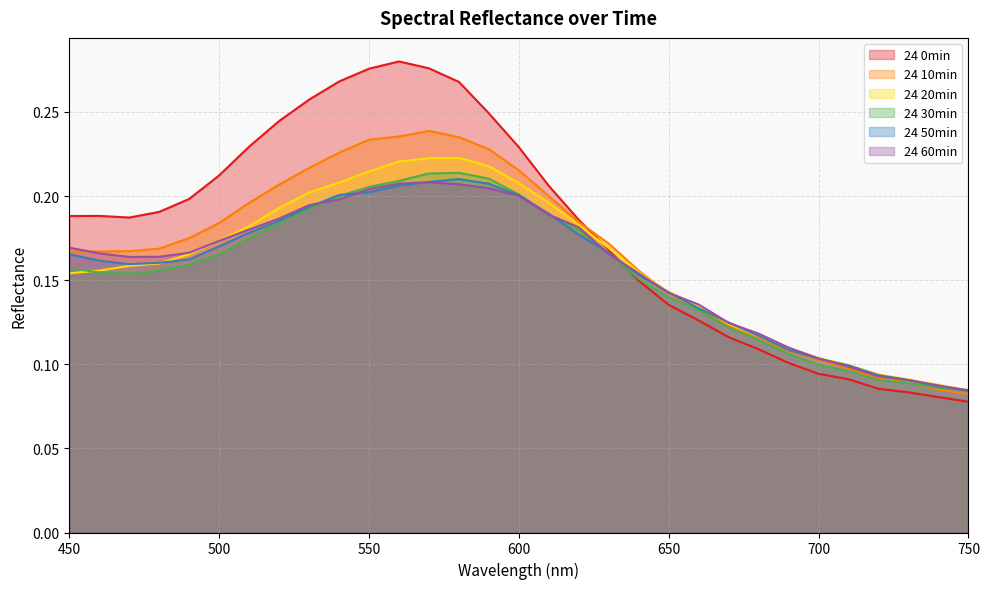

Where is 24 0min nearest to the value 0?

750